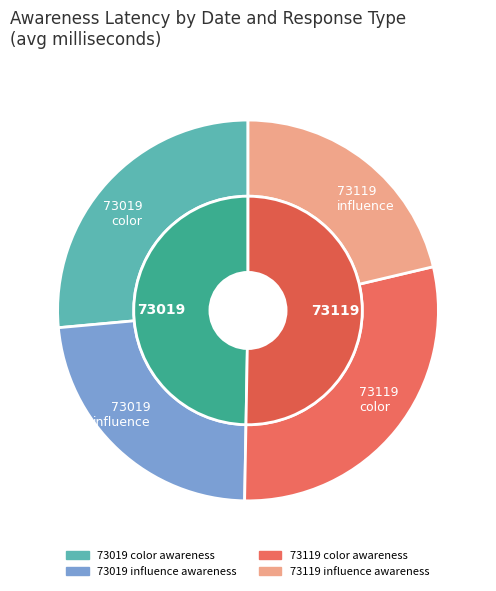

Is 34 the majority of the pie?

No